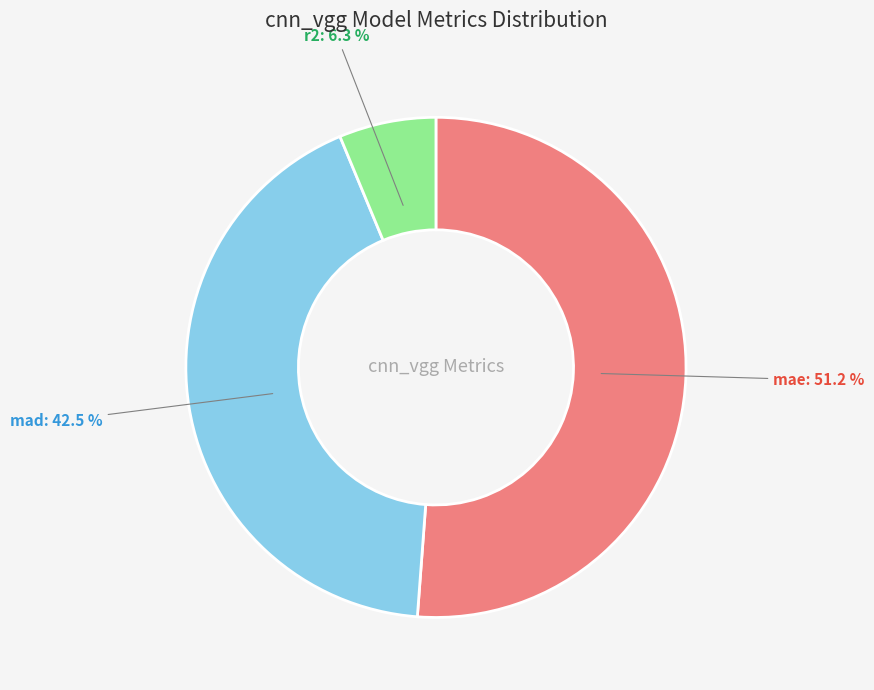

What percentage is the r2 slice, to the nearest percent?

6%